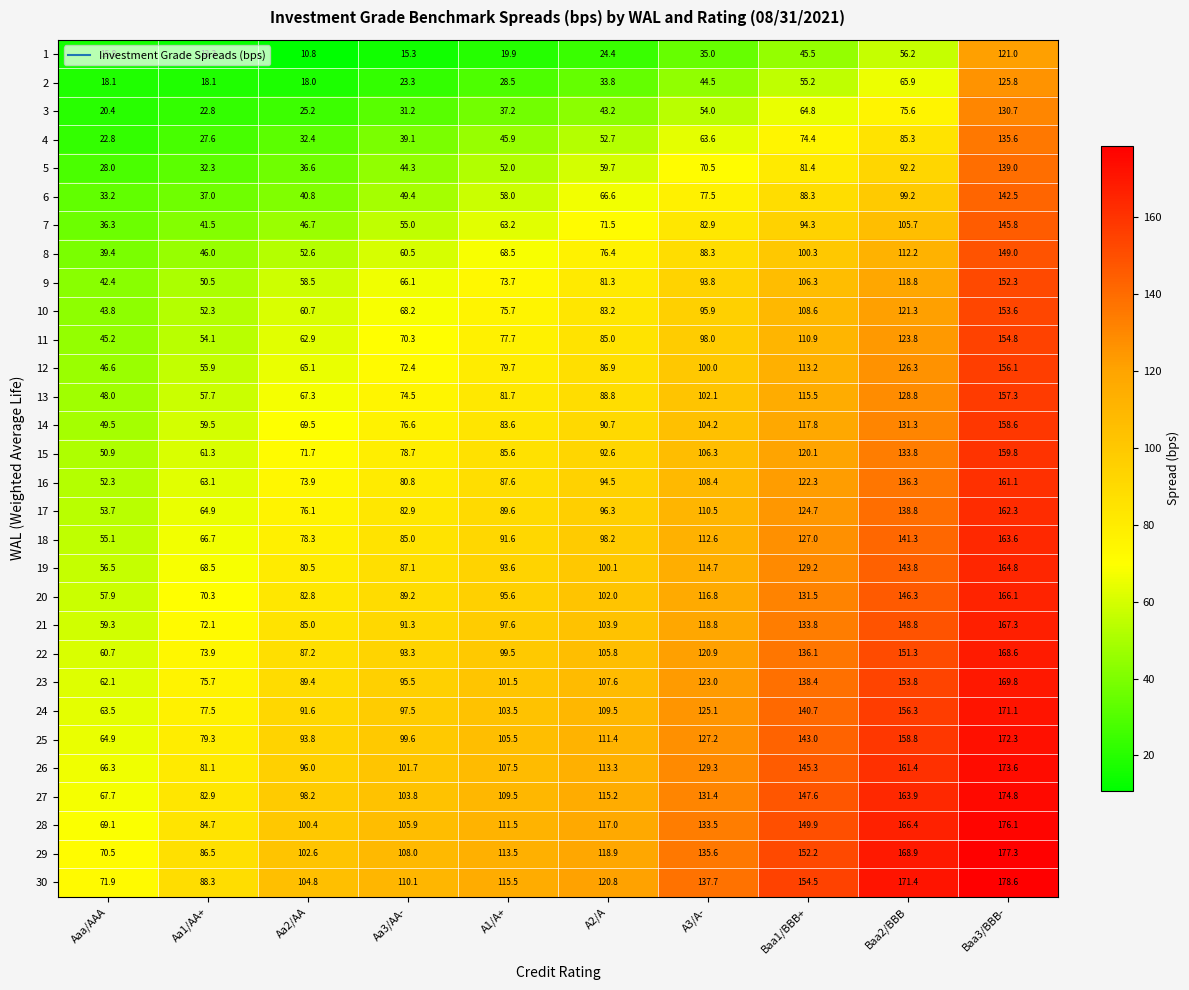

What is the difference between the 9 values at Aa3/AA- and Baa1/BBB+?

40.2